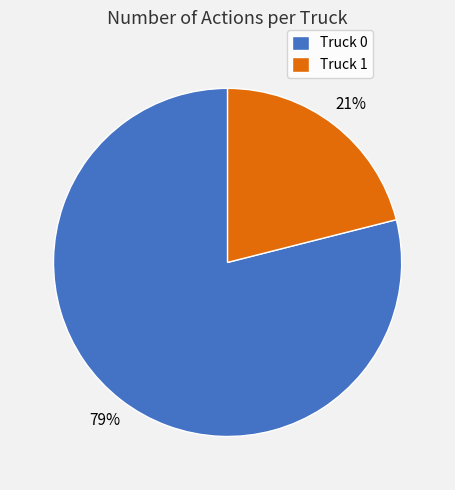

What percentage is the Truck 1 slice, to the nearest percent?

21%